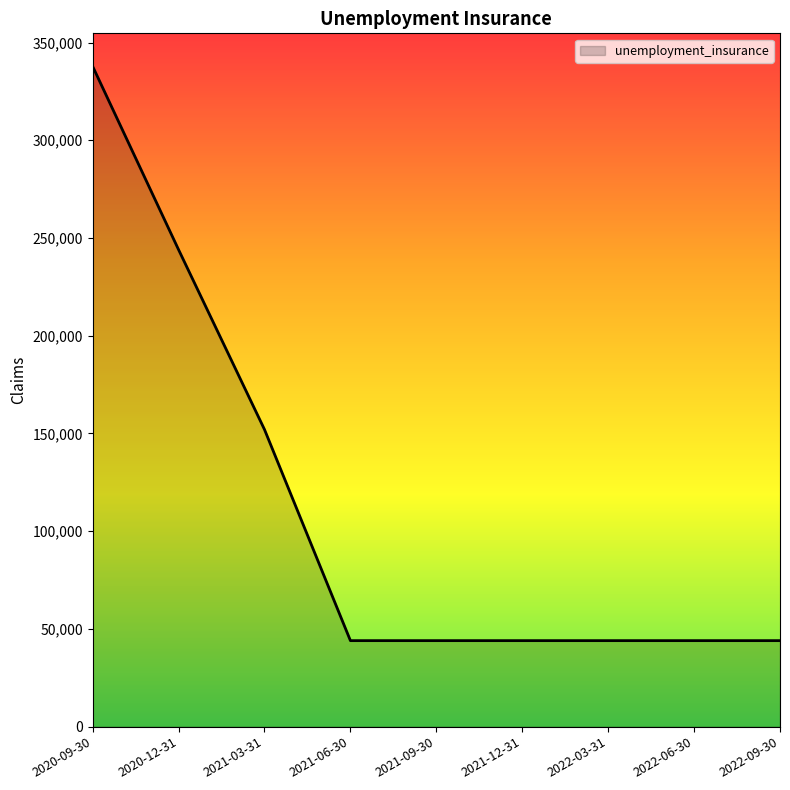

How many series are shown in this chart?

1